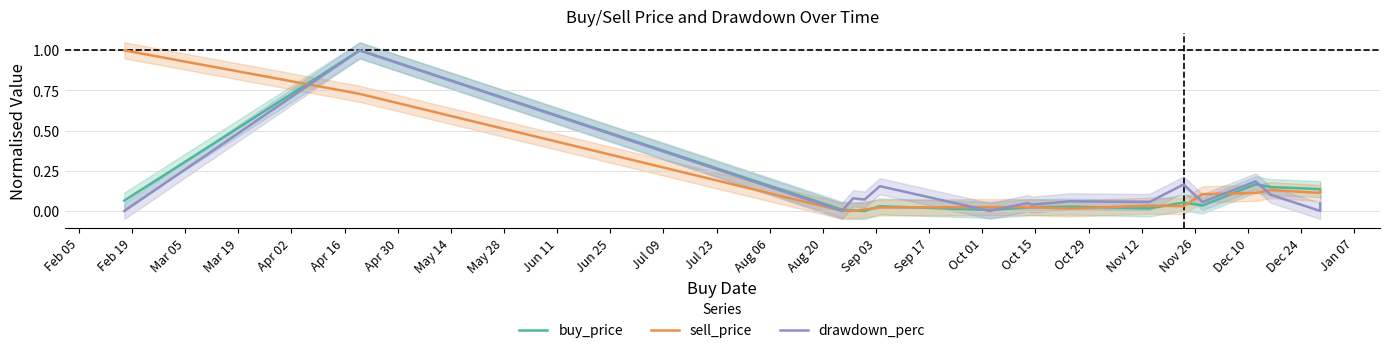

What are all the series names shown in the legend?

buy_price, sell_price, drawdown_perc